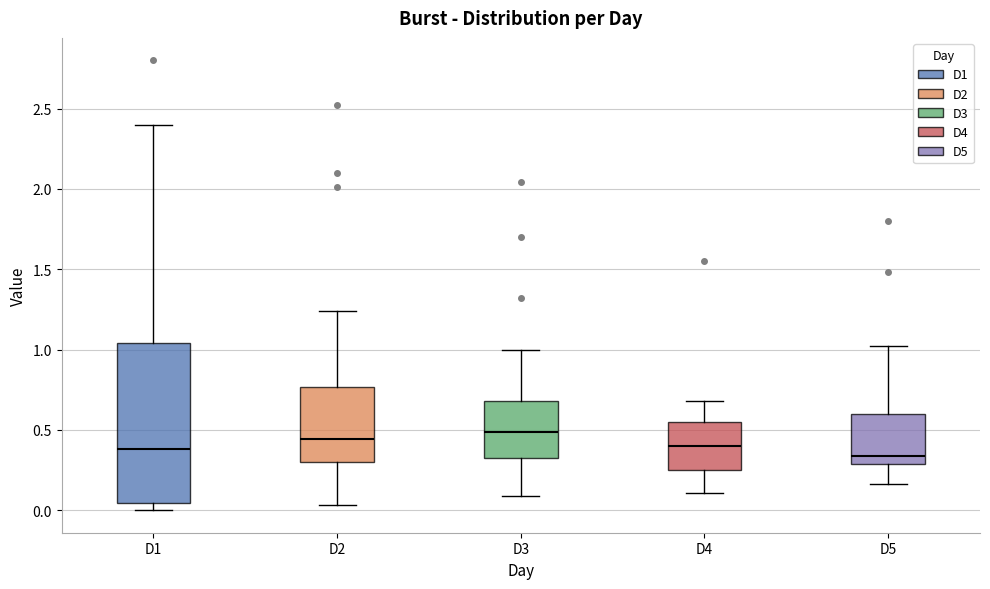

Reading left to right, read every box against the y-axis: the position of its median line, the range the box covers, and the ends of its whiskers. The values are not printed on the chart, so give them approximately, as read against the axis.

D1: median 0.40, box 0.05 to 1.05, whiskers 0.00 to 2.40
D2: median 0.45, box 0.30 to 0.75, whiskers 0.05 to 1.25
D3: median 0.50, box 0.35 to 0.70, whiskers 0.10 to 1.00
D4: median 0.40, box 0.25 to 0.55, whiskers 0.10 to 0.70
D5: median 0.35, box 0.30 to 0.60, whiskers 0.15 to 1.00